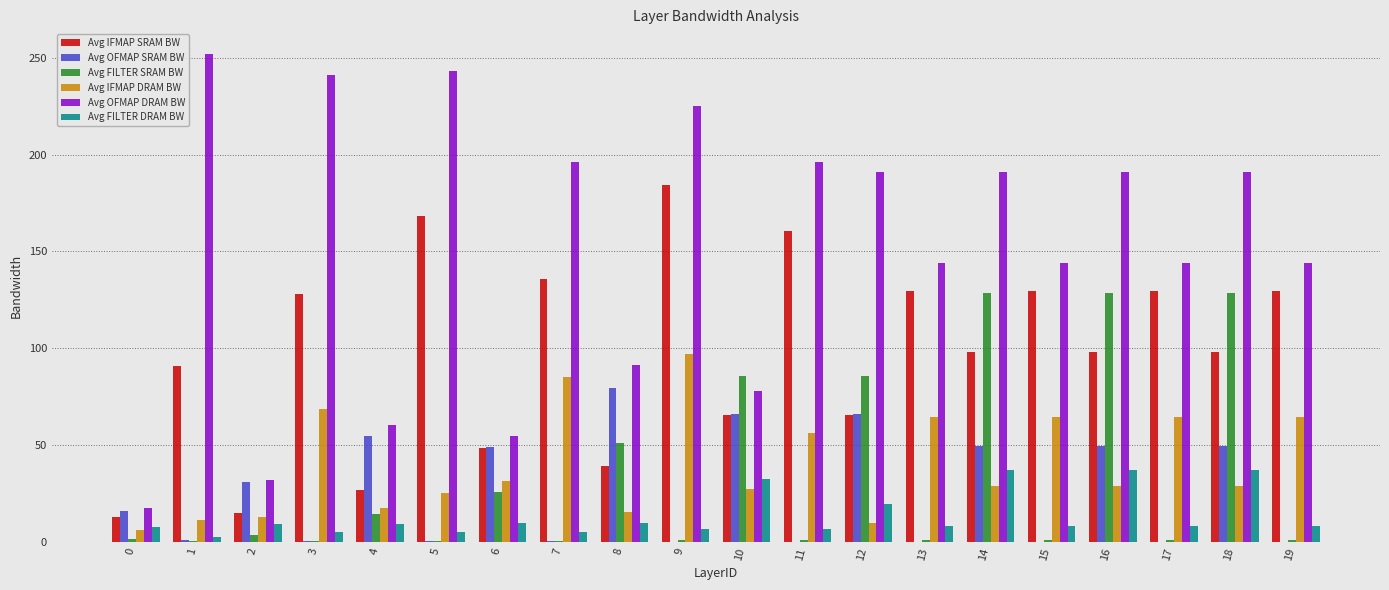

What is the maximum value for Avg IFMAP DRAM BW?

97.3